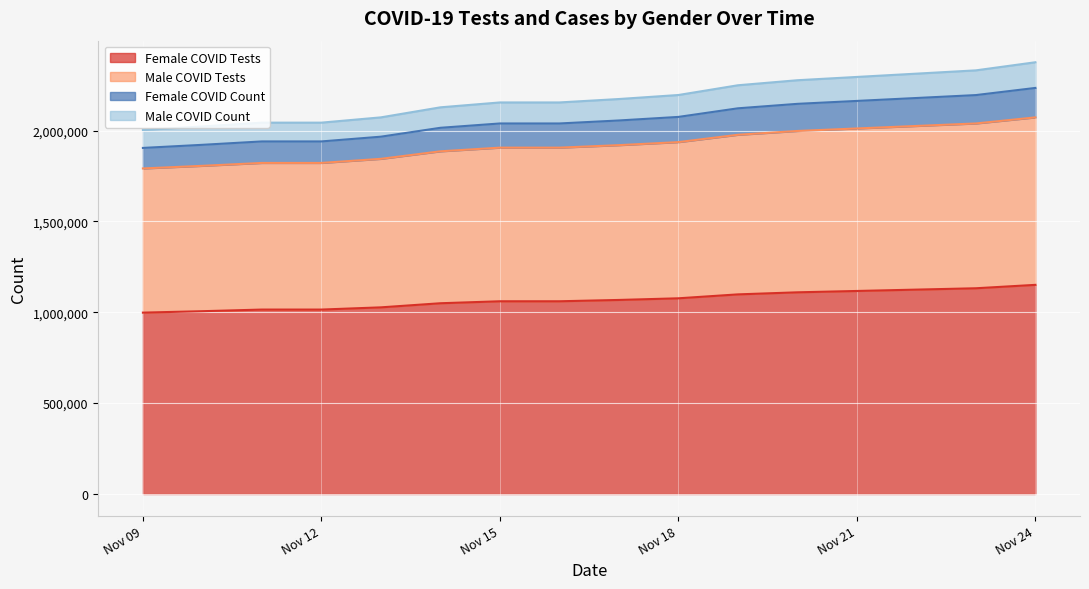

List the labels in order of Male COVID Count value, smallest first.

2020-11-09, 2020-11-10, 2020-11-11, 2020-11-12, 2020-11-13, 2020-11-14, 2020-11-15, 2020-11-16, 2020-11-17, 2020-11-18, 2020-11-19, 2020-11-20, 2020-11-23, 2020-11-24